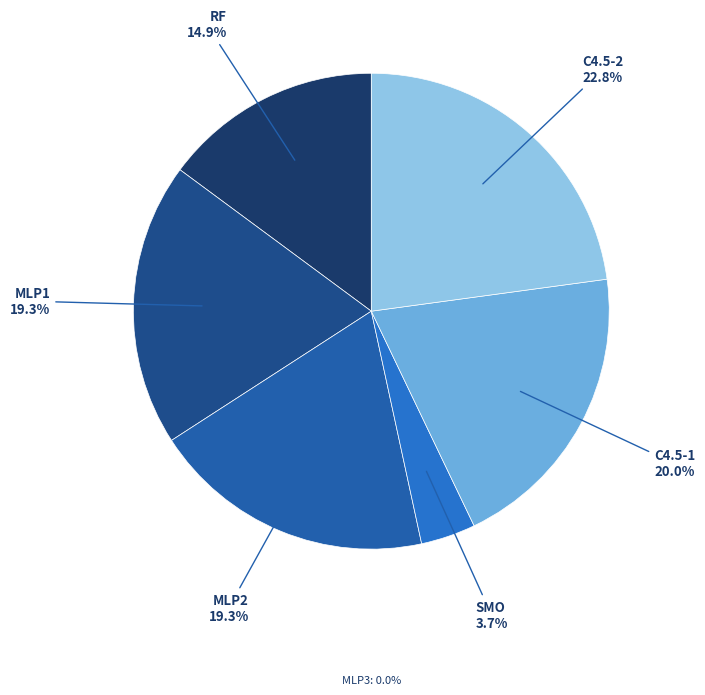

How many slices are in this pie chart?

6